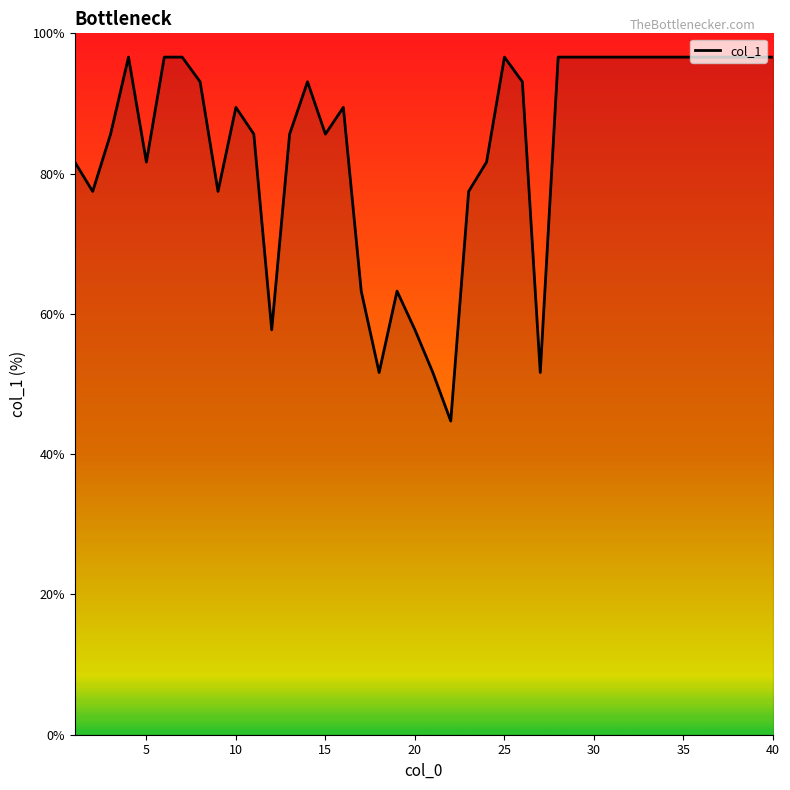

What is the difference between the maximum and minimum values?

51.9